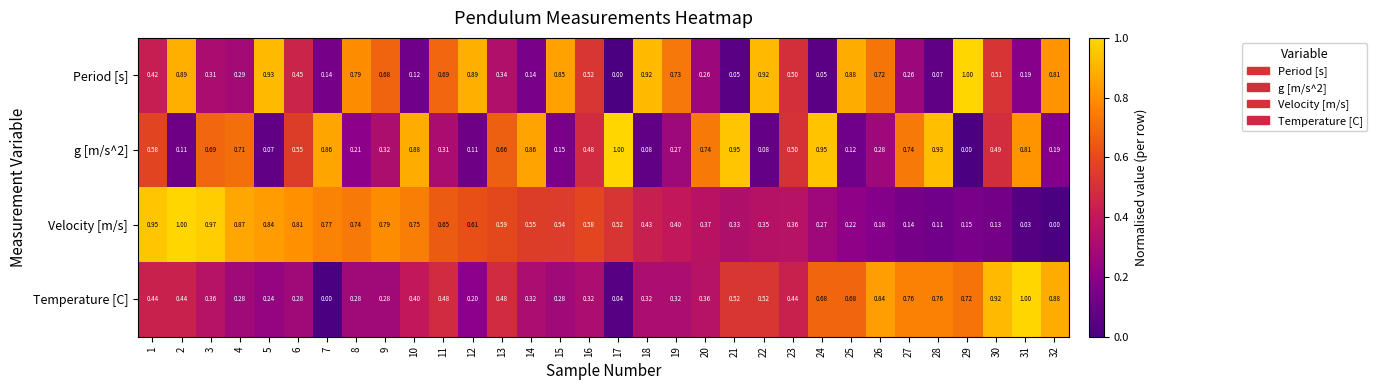

Rank the series at 6 from highest to lowest value.

Velocity [m/s], g [m/s^2], Period [s], Temperature [C]